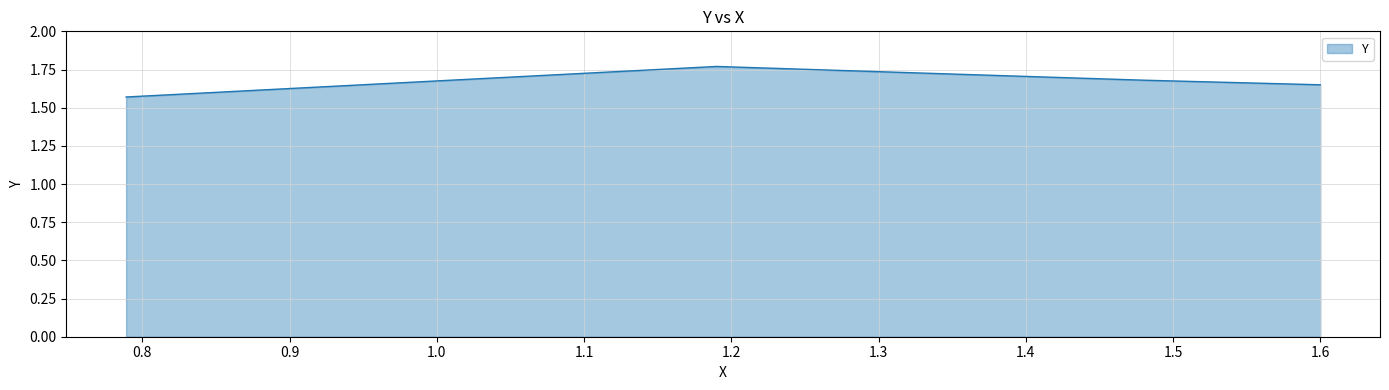

What is the sum of all values?

6.7